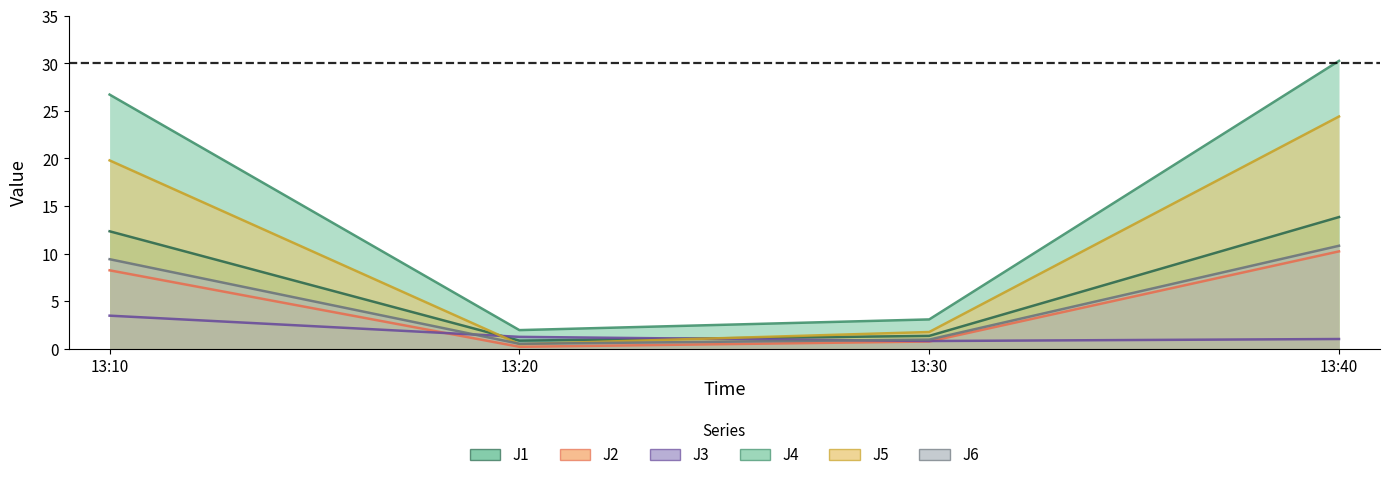

At which label does J4 reach its peak?

13:40